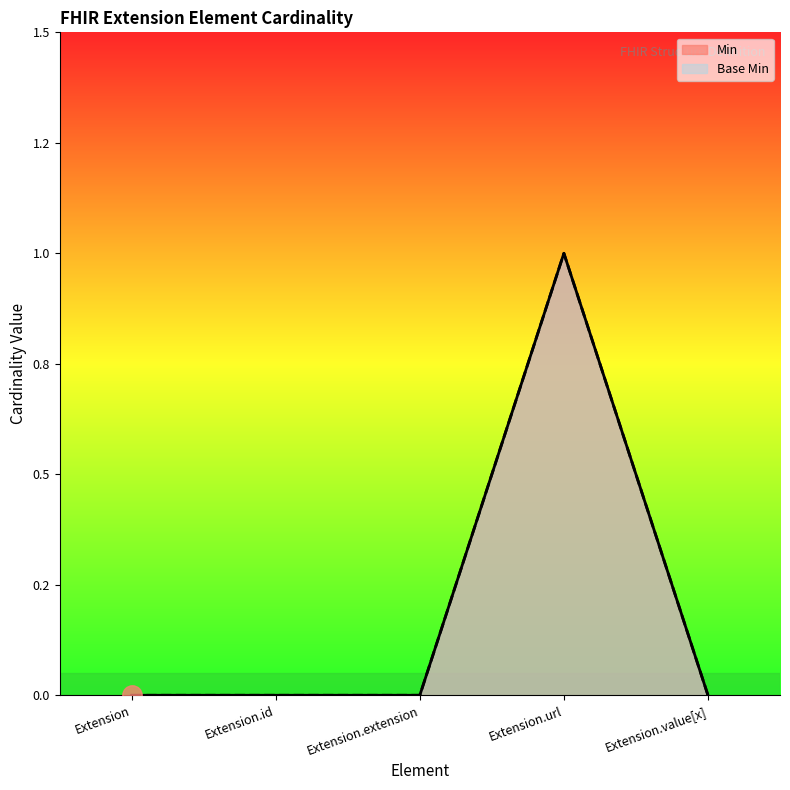

How many lines are shown in the chart?

2